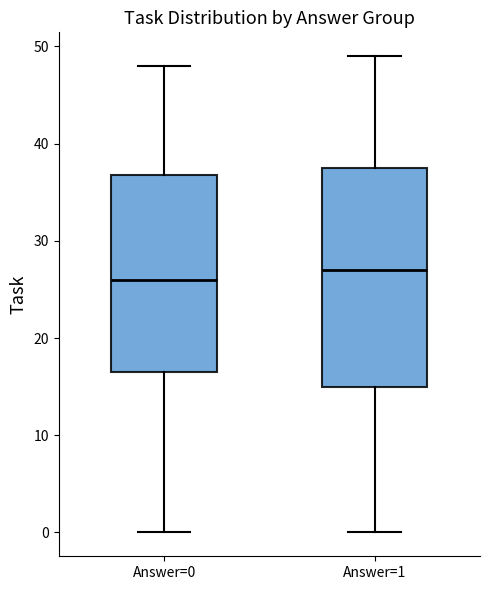

Reading left to right, transcribe this box plot: for each box, give where its median line is, the range the box spans, and where its two whiskers end, as read against the y-axis. The values are not printed on the chart, so give them approximately, as read against the axis.

Answer=0: median 26, box 17 to 37, whiskers 0 to 48
Answer=1: median 27, box 15 to 38, whiskers 0 to 49